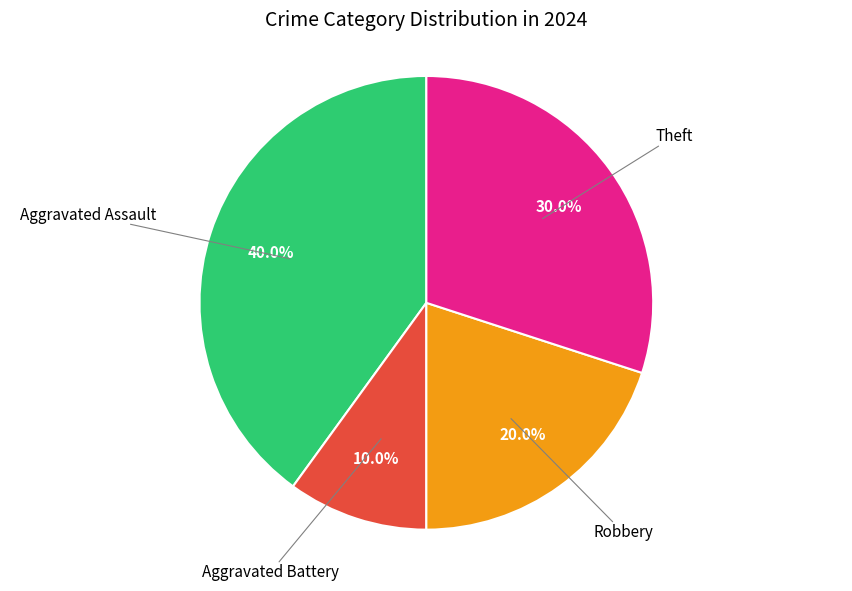

Does any single category account for the majority?

No